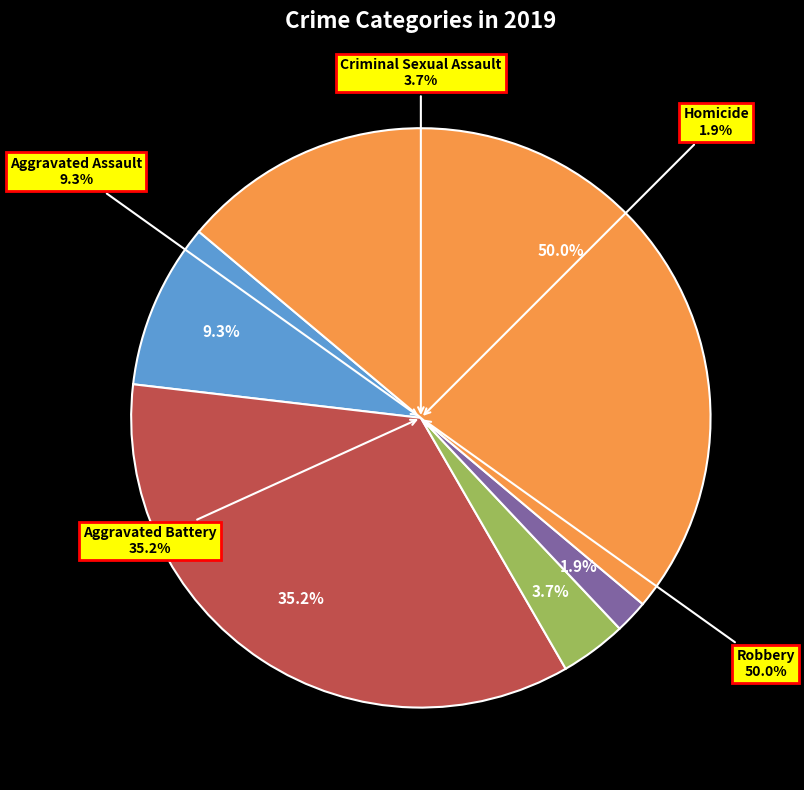

Does any single category account for the majority?

No